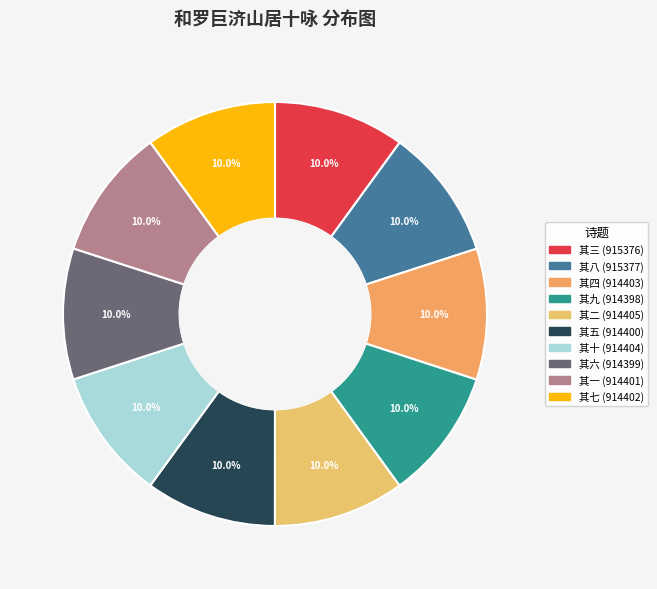

Rank the categories by value from highest to lowest.

和罗巨济山居十咏 其八, 和罗巨济山居十咏 其三, 和罗巨济山居十咏 其二, 和罗巨济山居十咏 其十, 和罗巨济山居十咏 其四, 和罗巨济山居十咏 其七, 和罗巨济山居十咏 其一, 和罗巨济山居十咏 其五, 和罗巨济山居十咏 其六, 和罗巨济山居十咏 其九